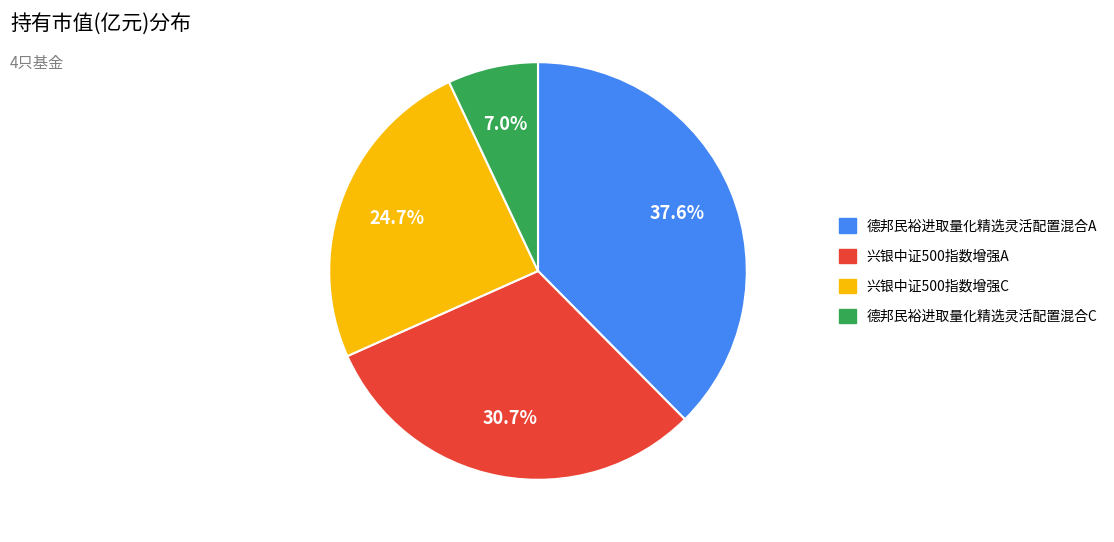

Is 兴银中证500指数增强A the majority of the pie?

No